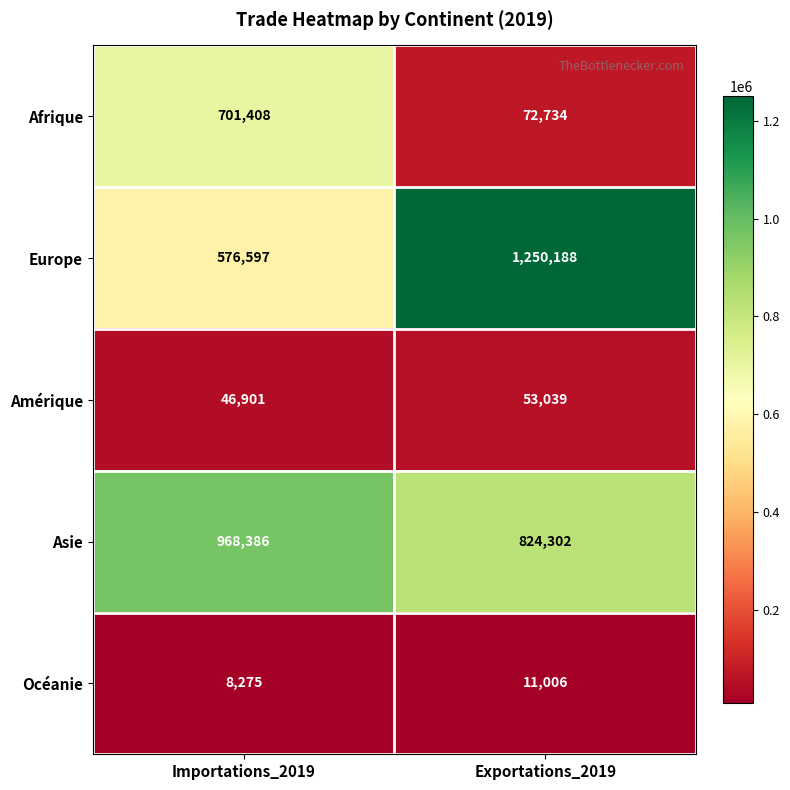

Which series changed the most between Importations_2019 and Exportations_2019?

Europe